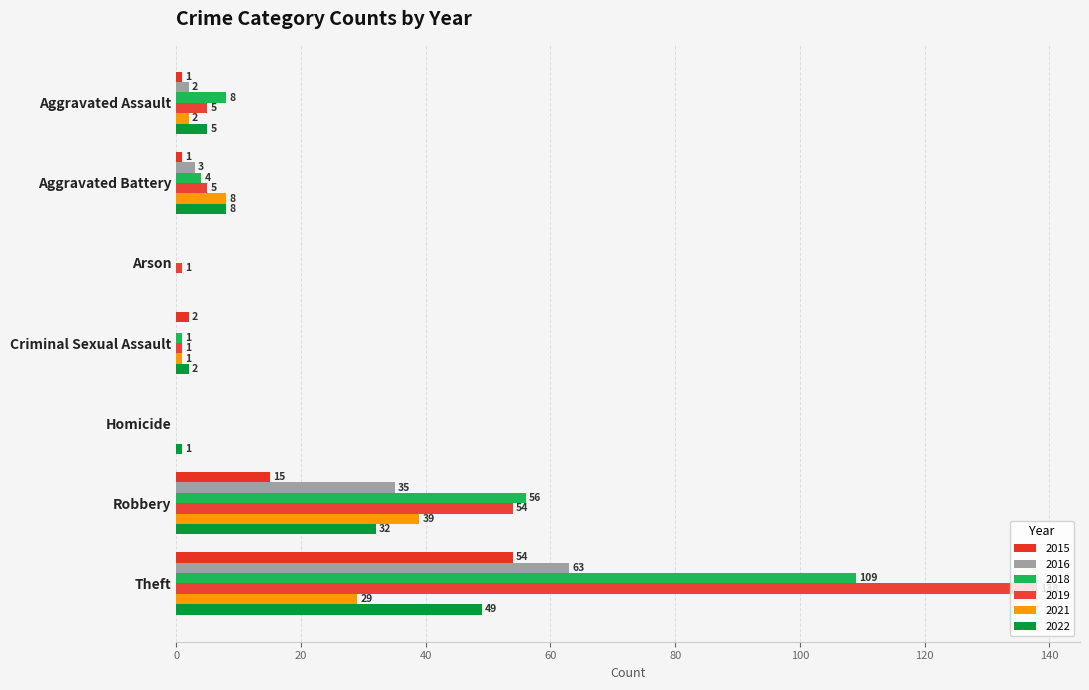

What position from the left is Arson?

3